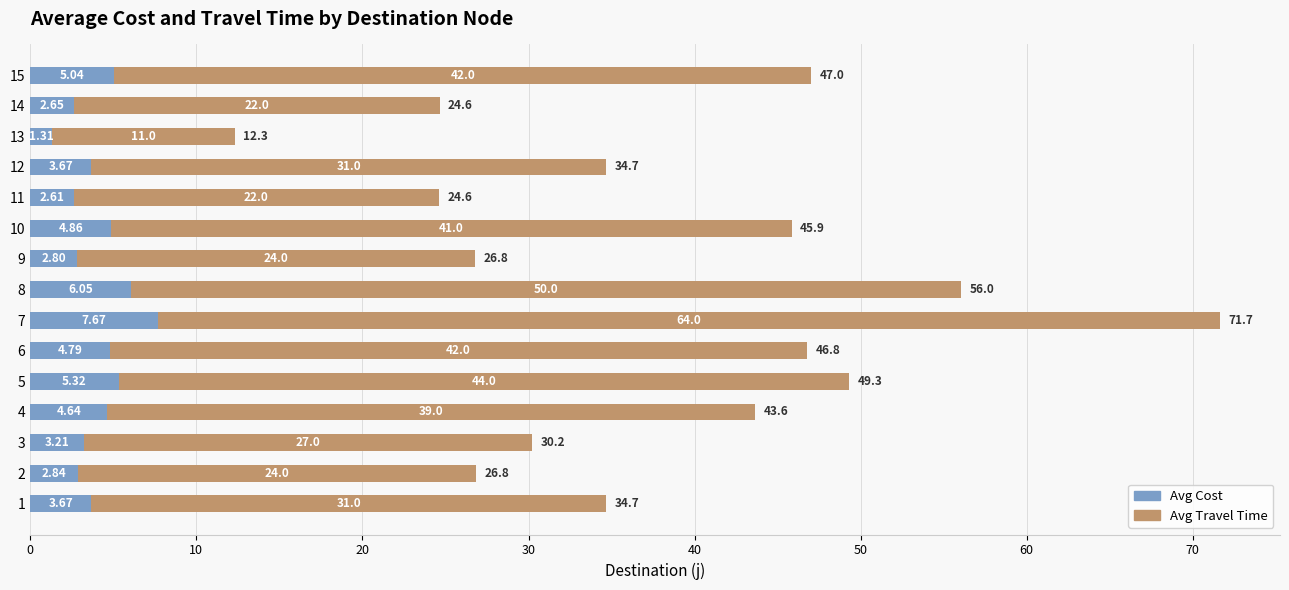

What is the difference between the Avg Cost values at 9 and 10?

2.1